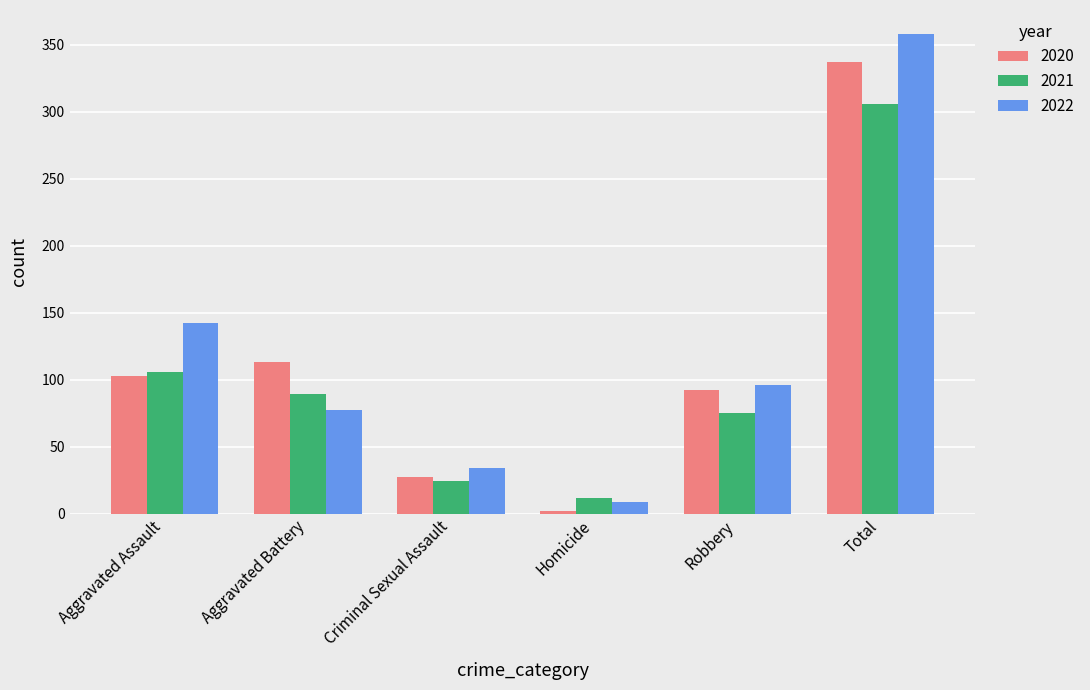

List the labels in order of 2022 value, smallest first.

Homicide, Criminal Sexual Assault, Aggravated Battery, Robbery, Aggravated Assault, Total